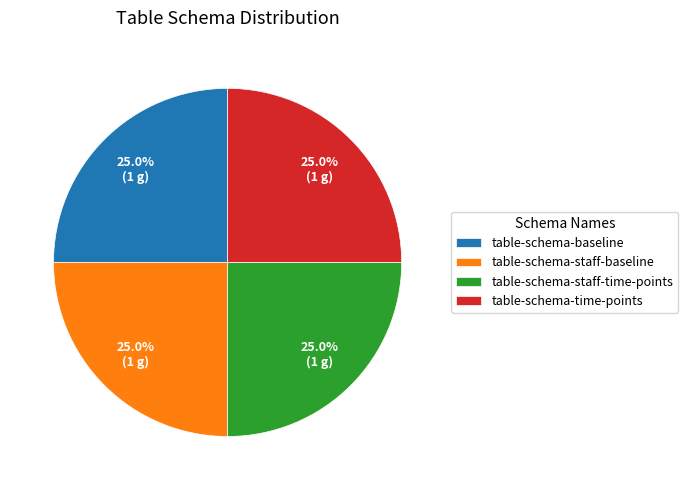

What is the total percentage of table-schema-staff-baseline and table-schema-staff-time-points?

50.0%